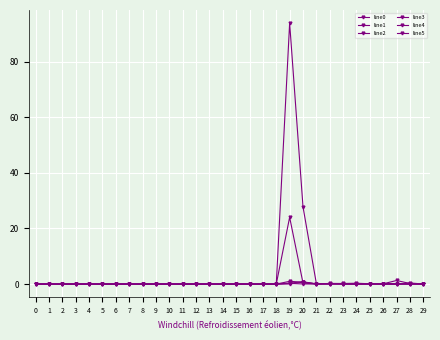

How many data points does each series have?

30